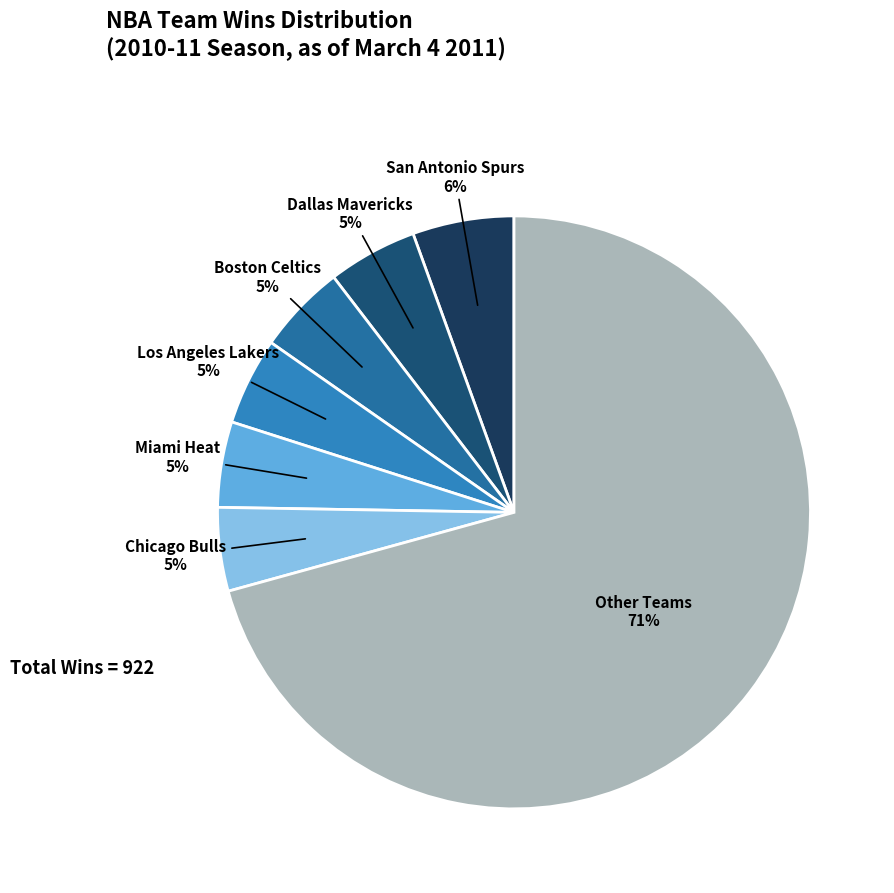

Does any single category account for the majority?

Yes